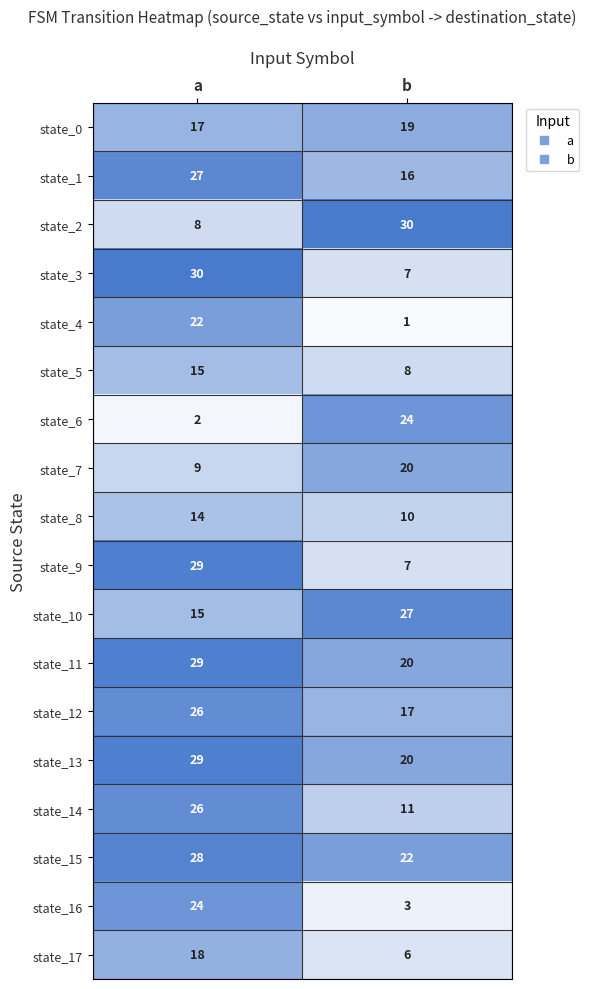

At which category does the chart reach its minimum across all series?

b